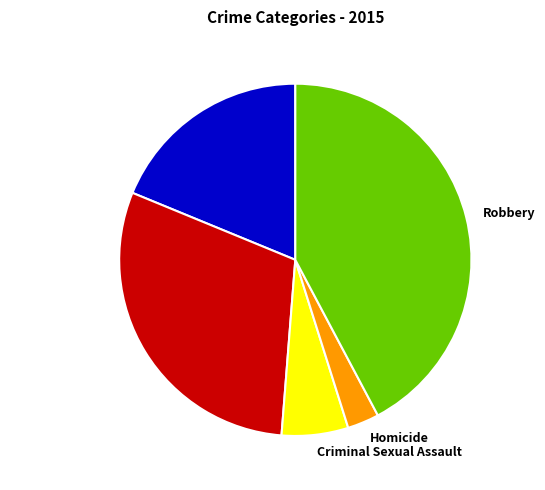

How many slices are in this pie chart?

5